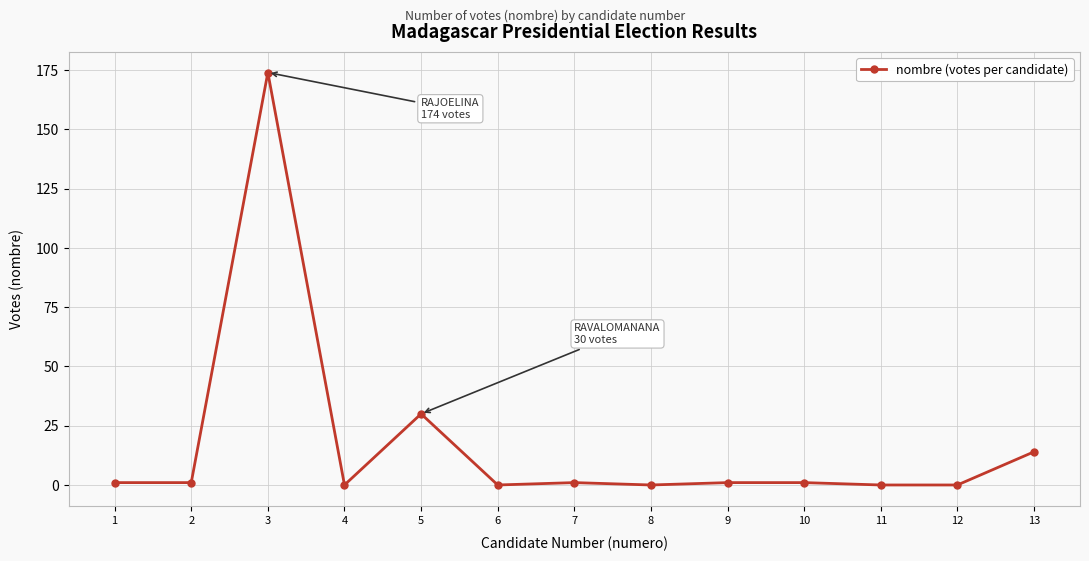

Between 1 and 13, which is larger?

13